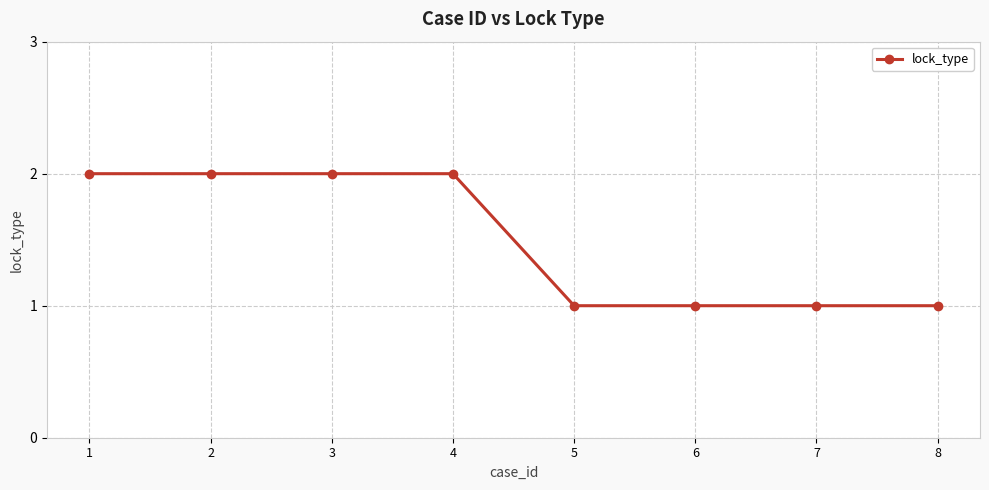

What is the sum of all values?

12